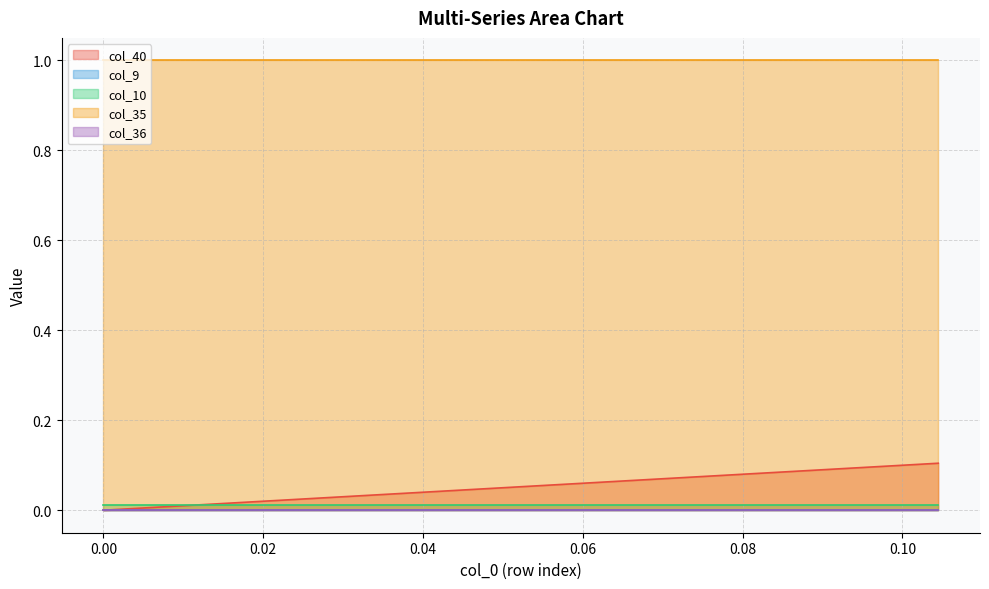

What are all the series names shown in the legend?

col_40, col_9, col_10, col_35, col_36